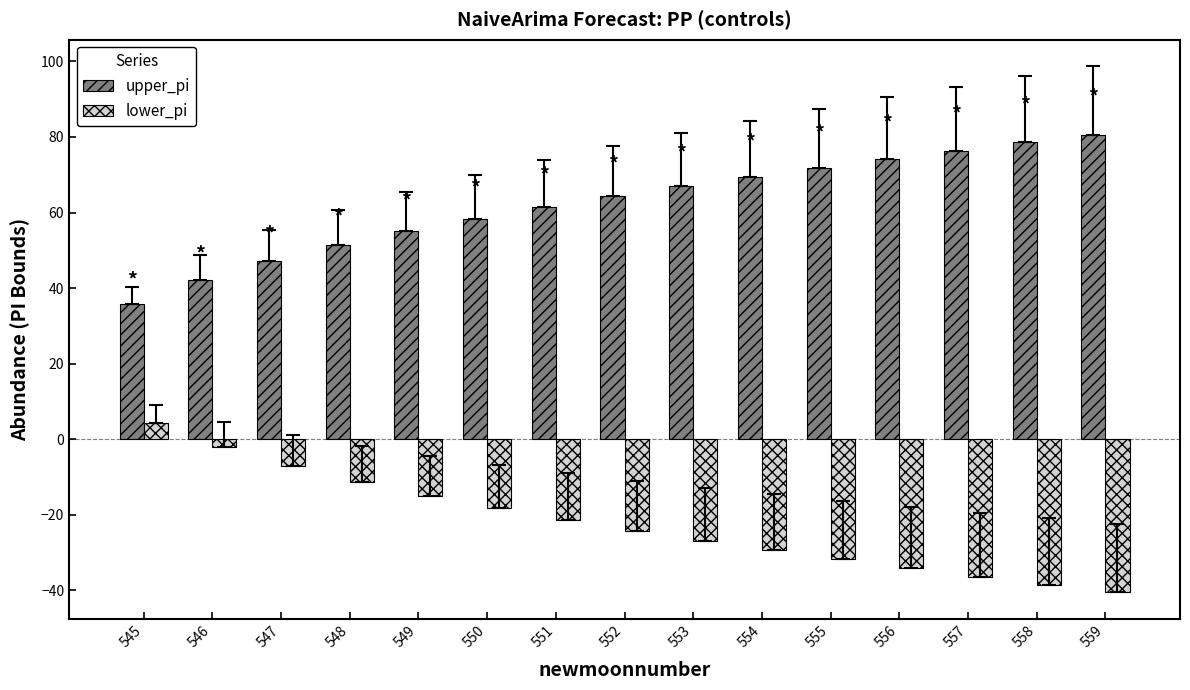

What is the difference between the highest and lowest values at 557?

112.8